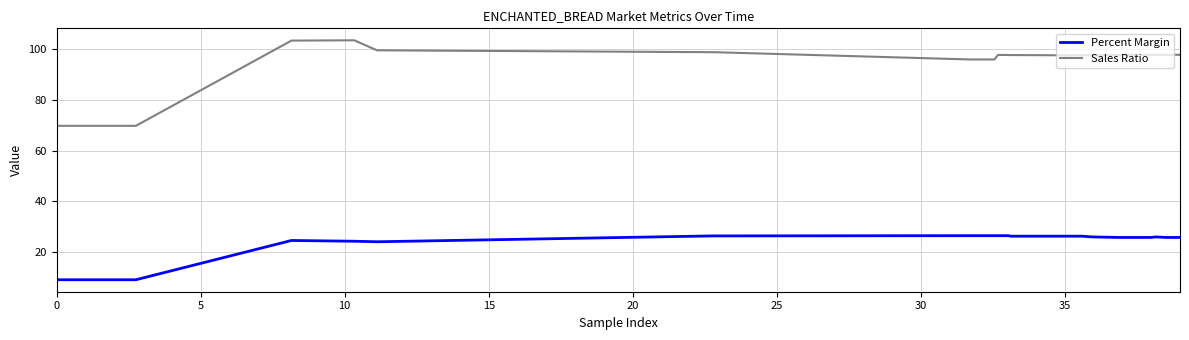

How many lines are shown in the chart?

2